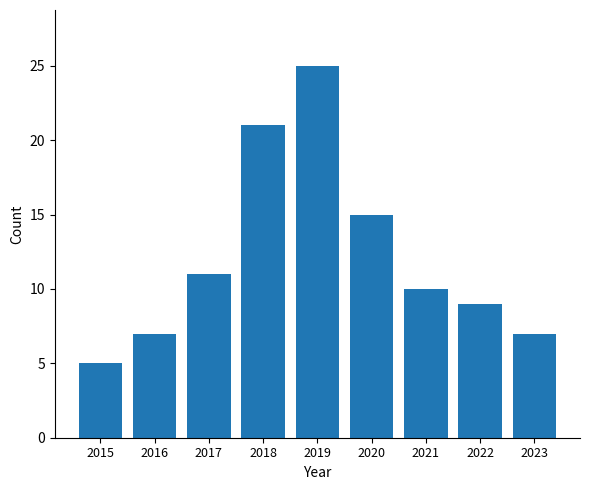

Reading left to right, extract all data points from this chart.

2015=5	2016=7	2017=11	2018=21	2019=25	2020=15	2021=10	2022=9	2023=7